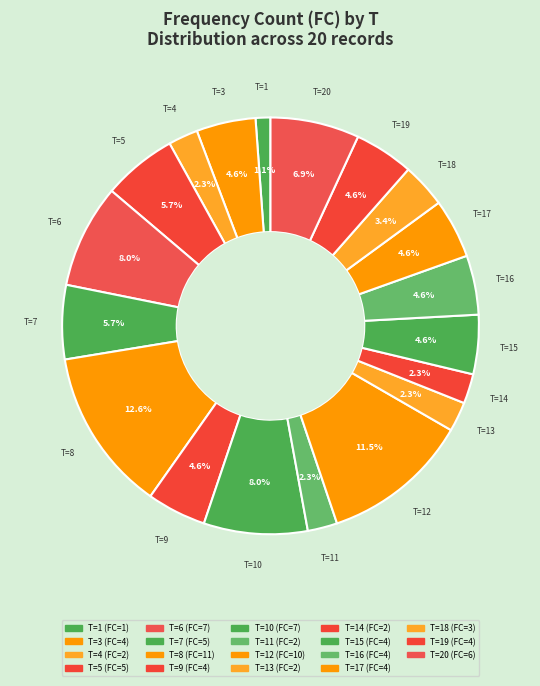

Count the number of slices in the pie.

19